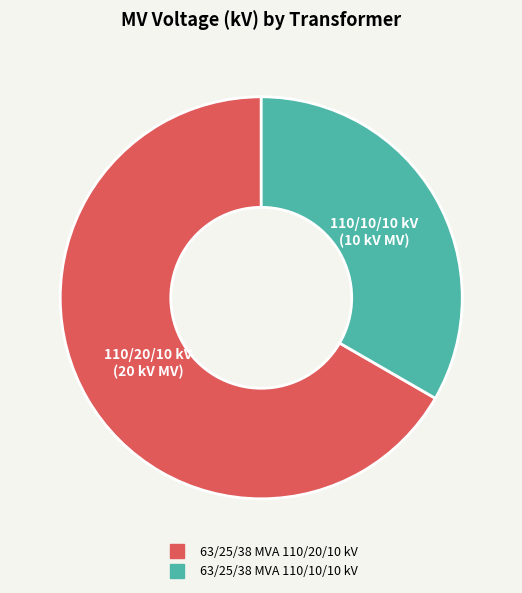

True or false: 63/25/38 MVA 110/20/10 kV accounts for 76% of the total.

False